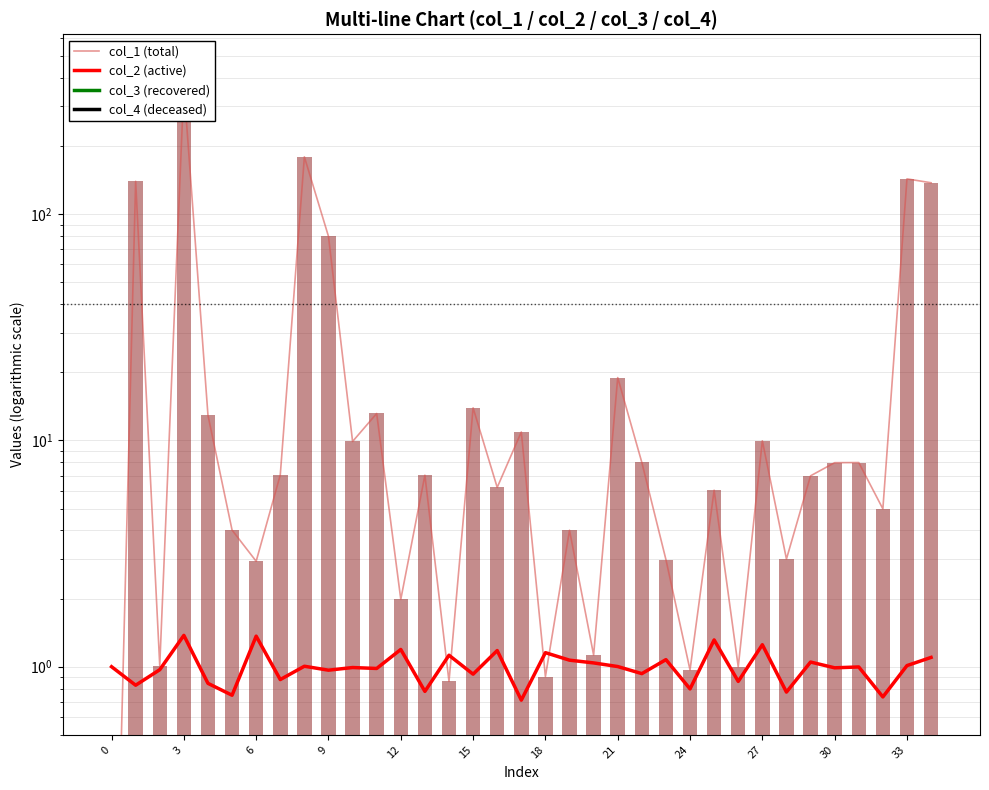

What is the approximate value of col_1 (total) at 12?

2.0